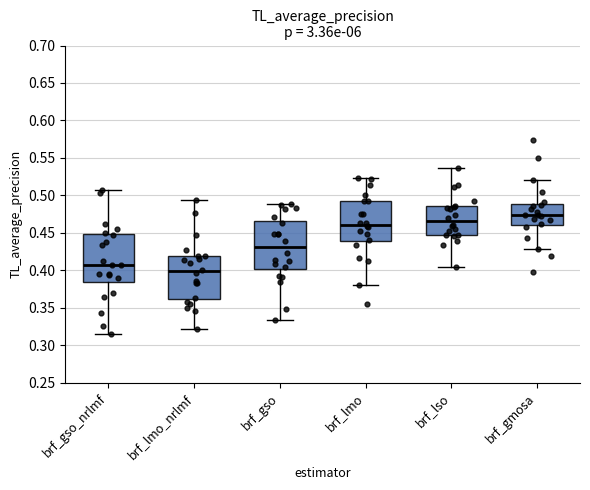

Where is the upper edge of the box for brf_gmosa on the y-axis? The values are not printed on the chart, so give them approximately, as read against the axis.

0.490